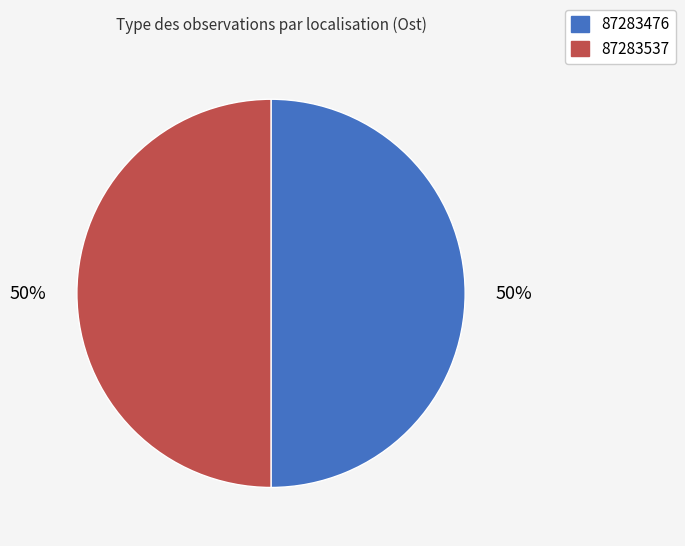

To the nearest percent, what percentage of the pie is 87283537?

50%